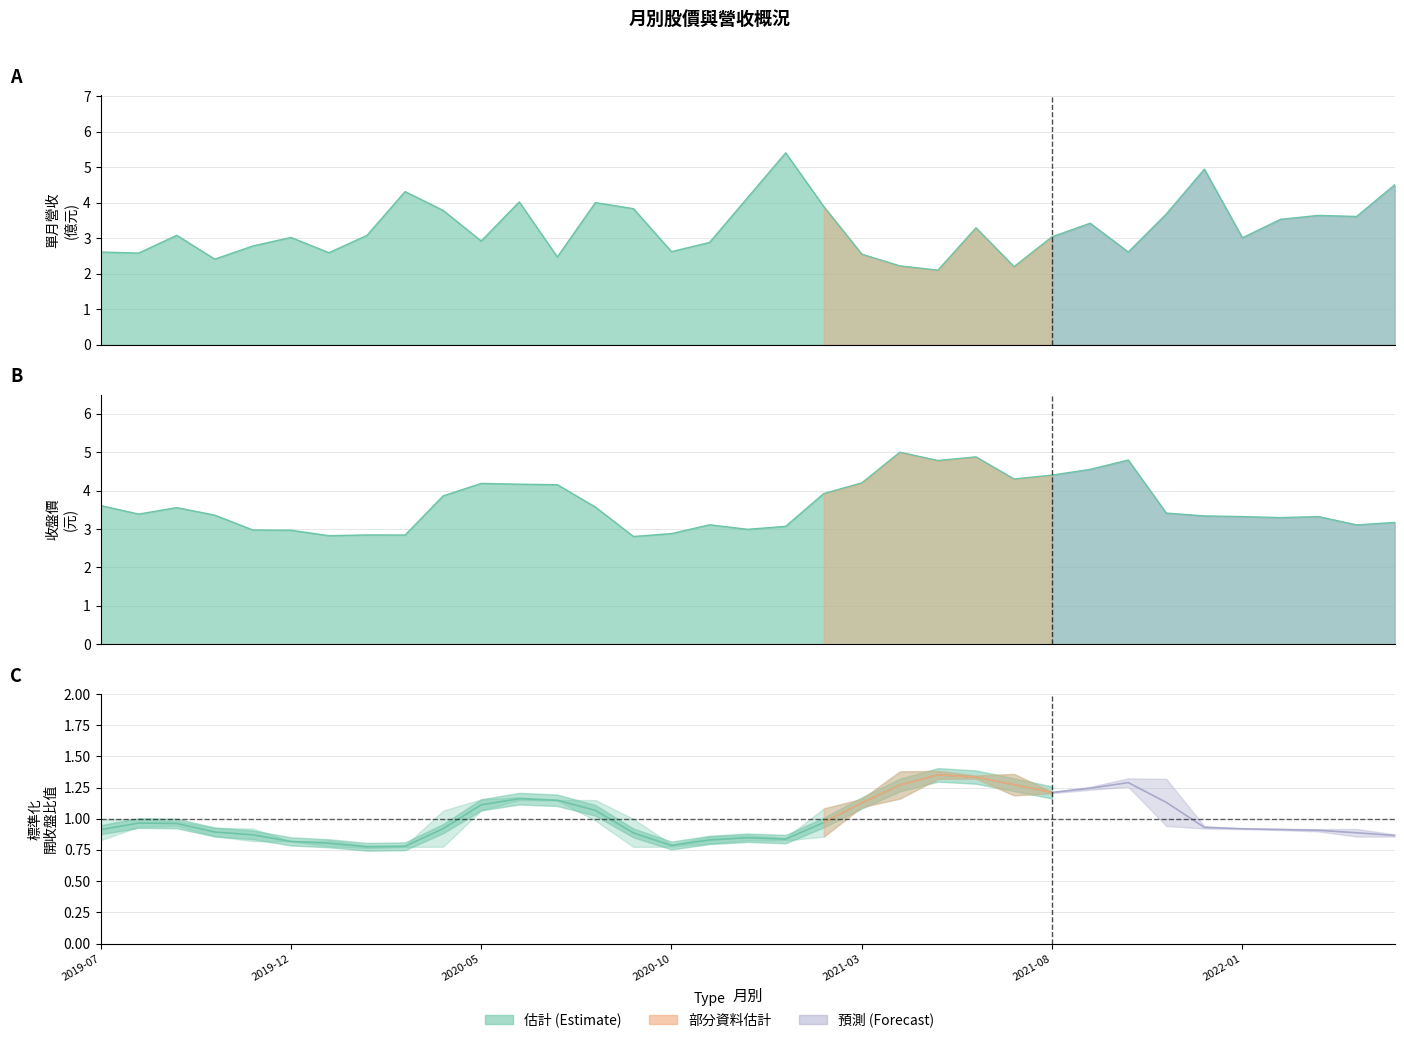

Between 2022-01 and 2021-02, which is larger?

2021-02